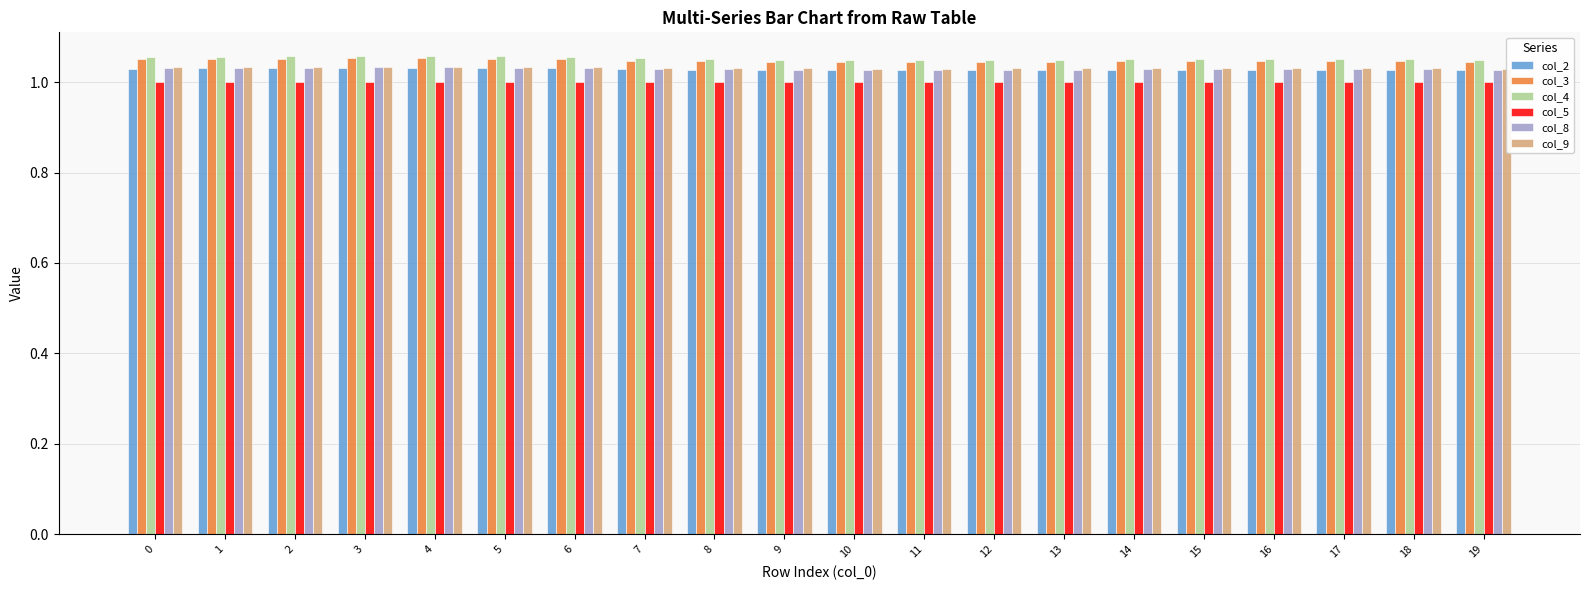

Which series has the largest range (max minus min)?

col_4